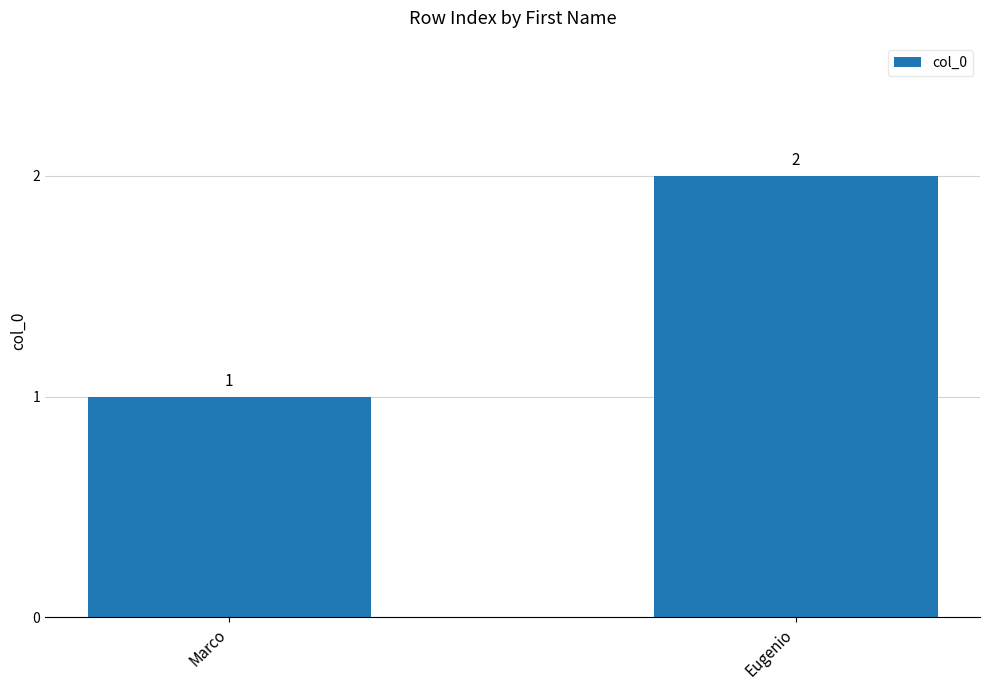

Reading right to left, list all the values displayed in this chart.

Eugenio=2	Marco=1